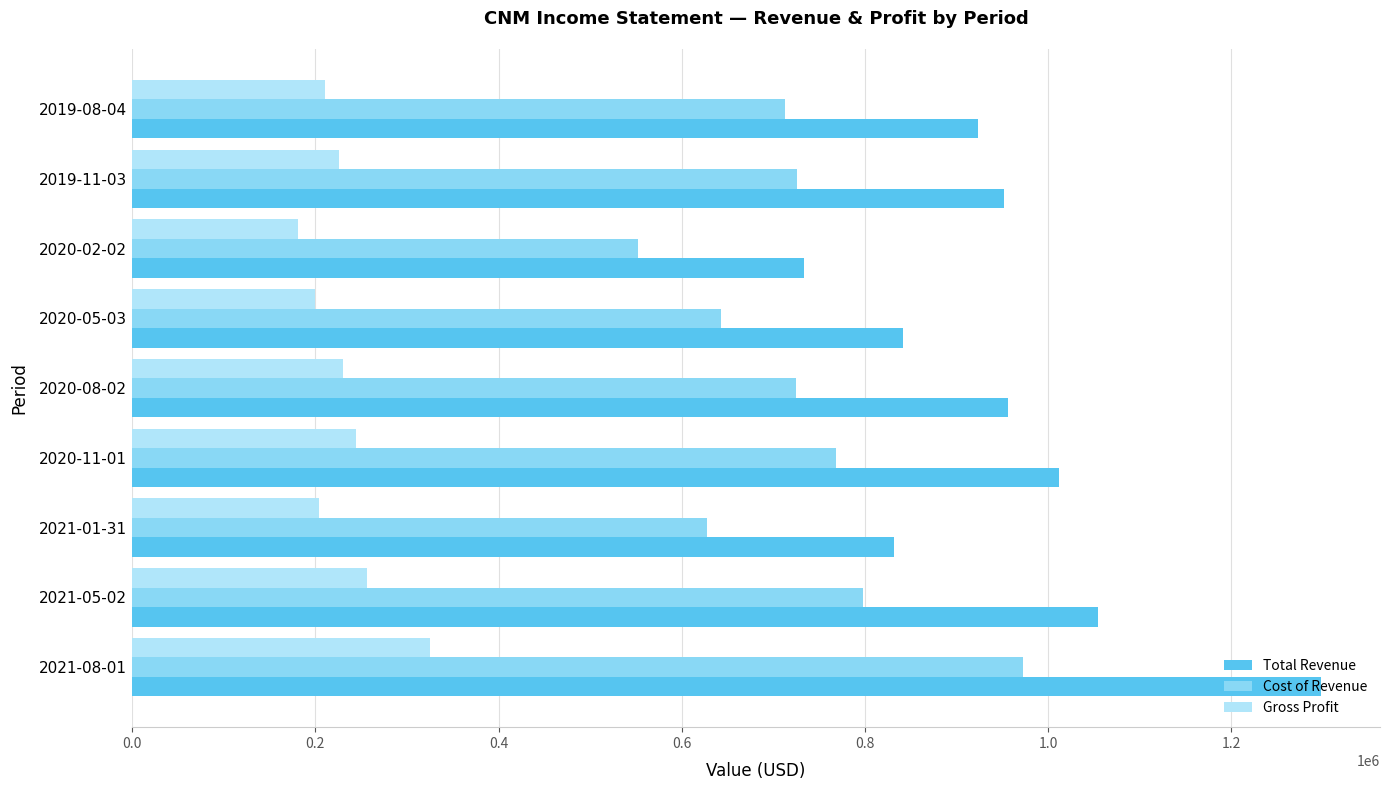

The value of Cost of Revenue at 2019-11-03 is 1305878. True or false?

False